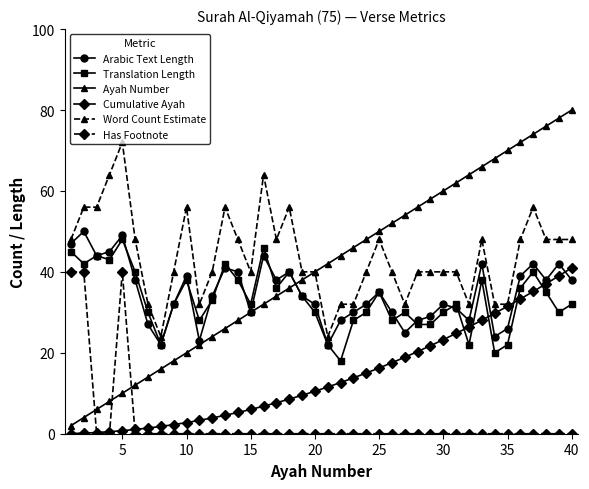

What is the value of the Translation Length point at the 35th from the left?

22.0